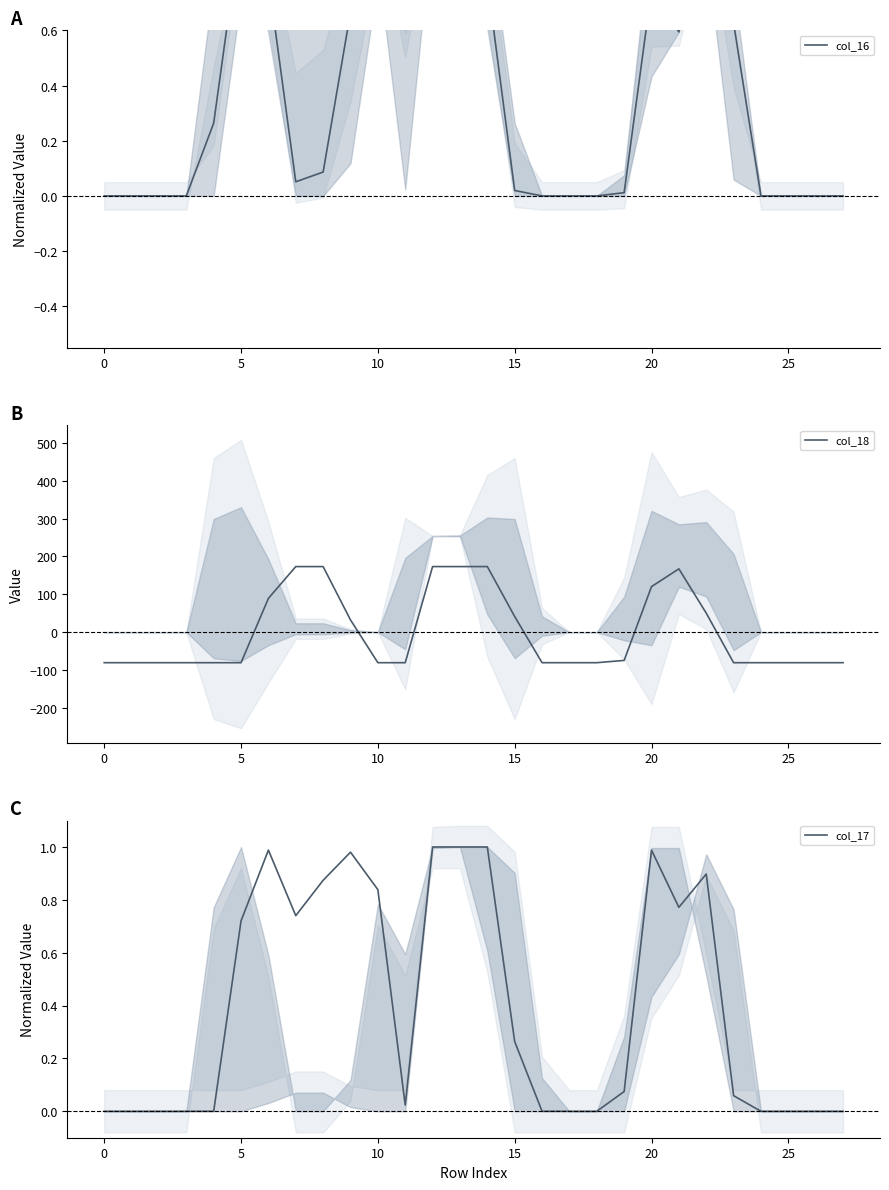

Which series ends up on top after the final intersection of col_16 and col_17?

col_16